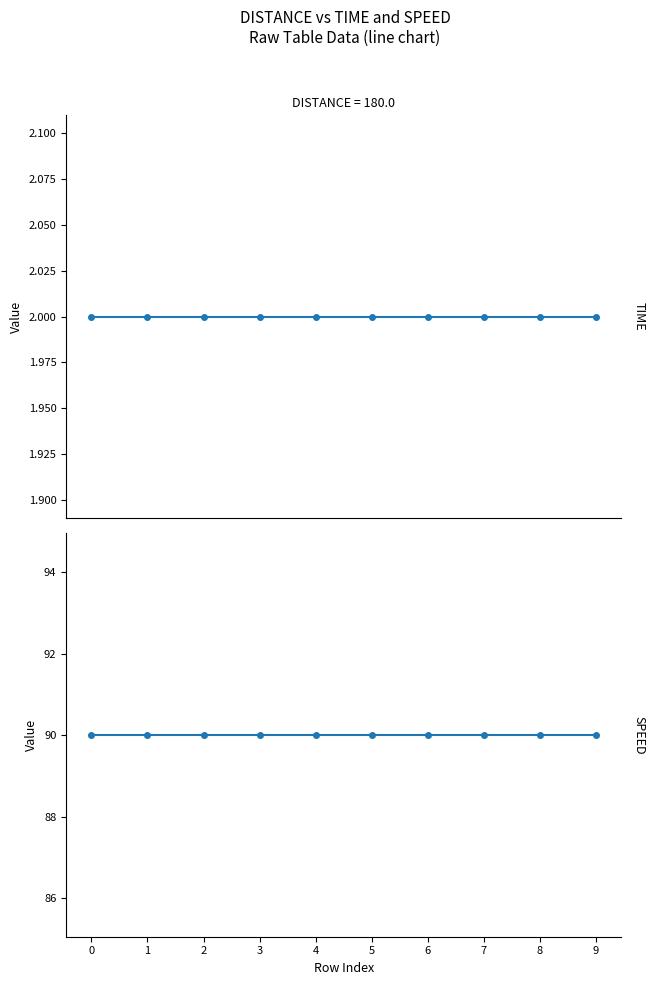

True or false: TIME has a value of 3 at 6.

False